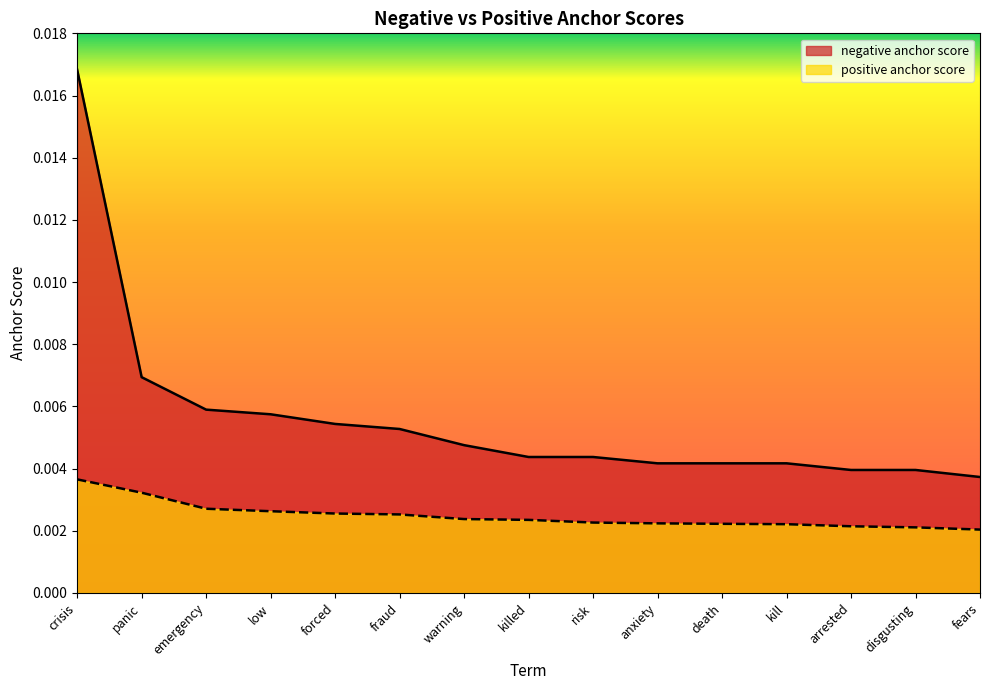

What are all the series names shown in the legend?

negative anchor score, positive anchor score